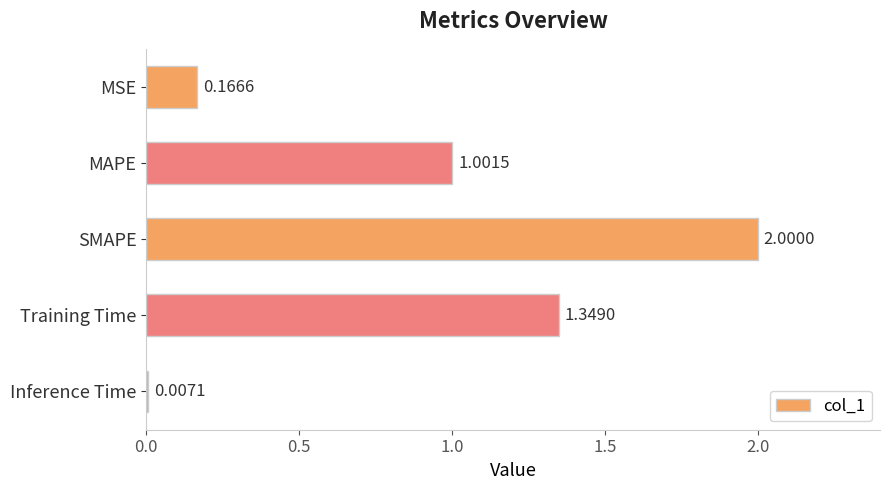

What is the sum of all values?

4.5